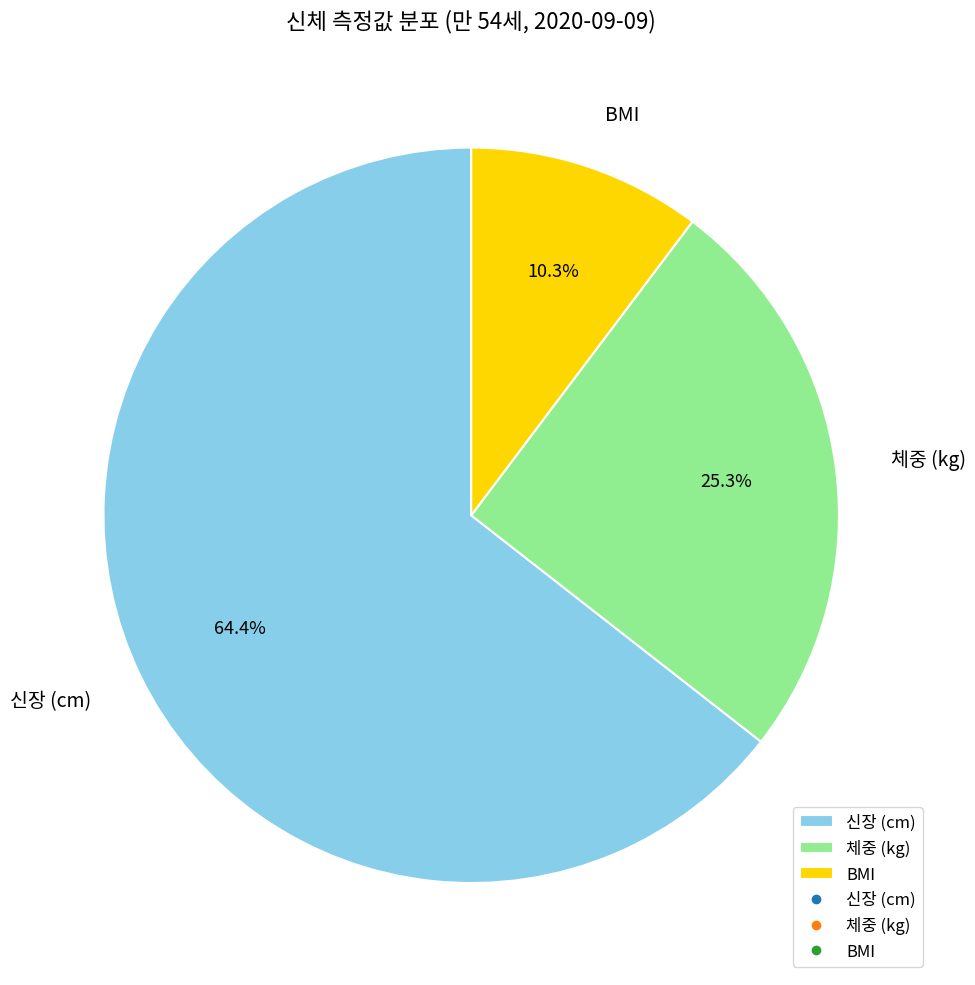

Does any single category account for the majority?

Yes